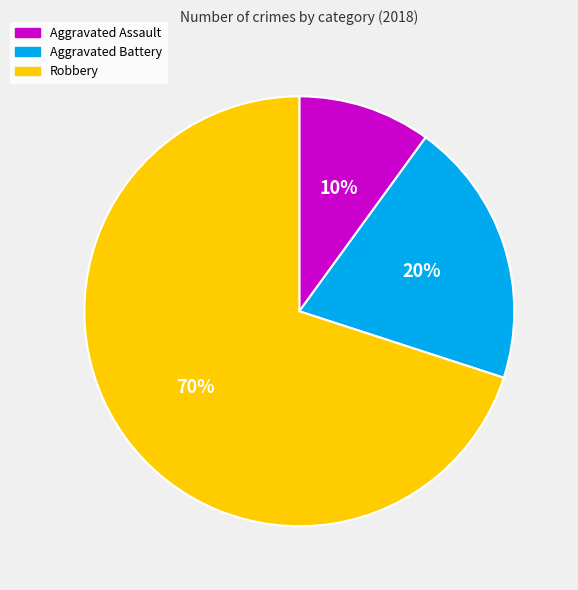

How many segments does this pie chart have?

3